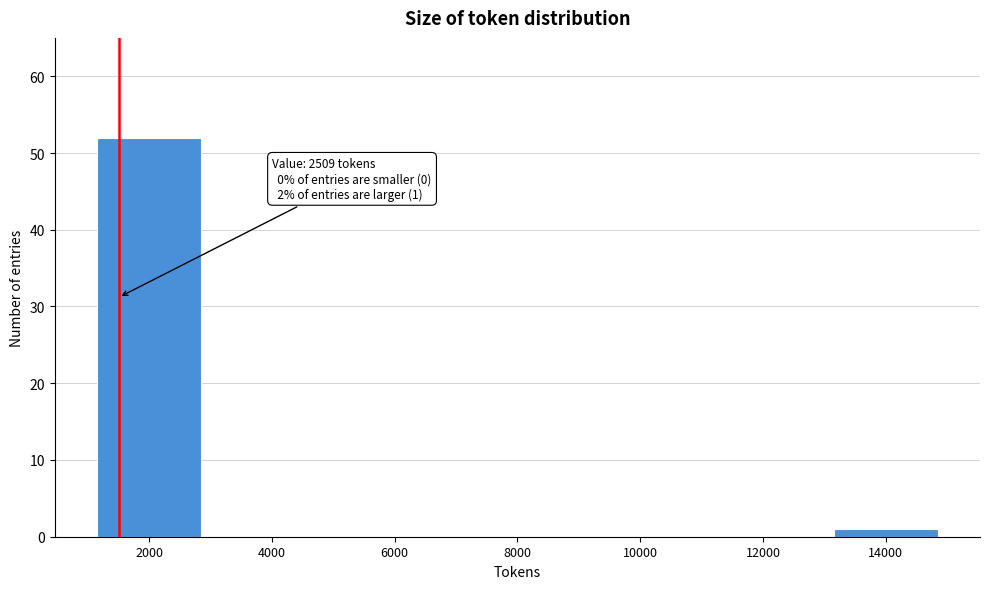

Reading left to right, transcribe all the data shown in this chart.

2000=52	4000=0	6000=0	8000=0	10000=0	12000=0	14000=1